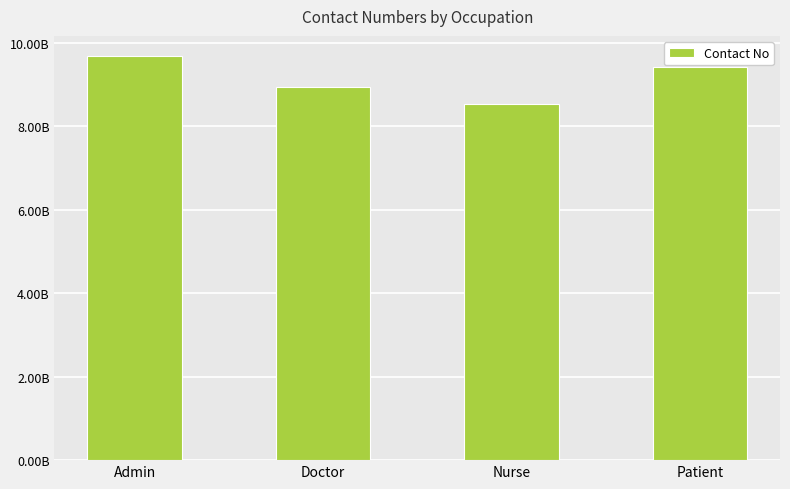

Does the chart contain any negative values?

No